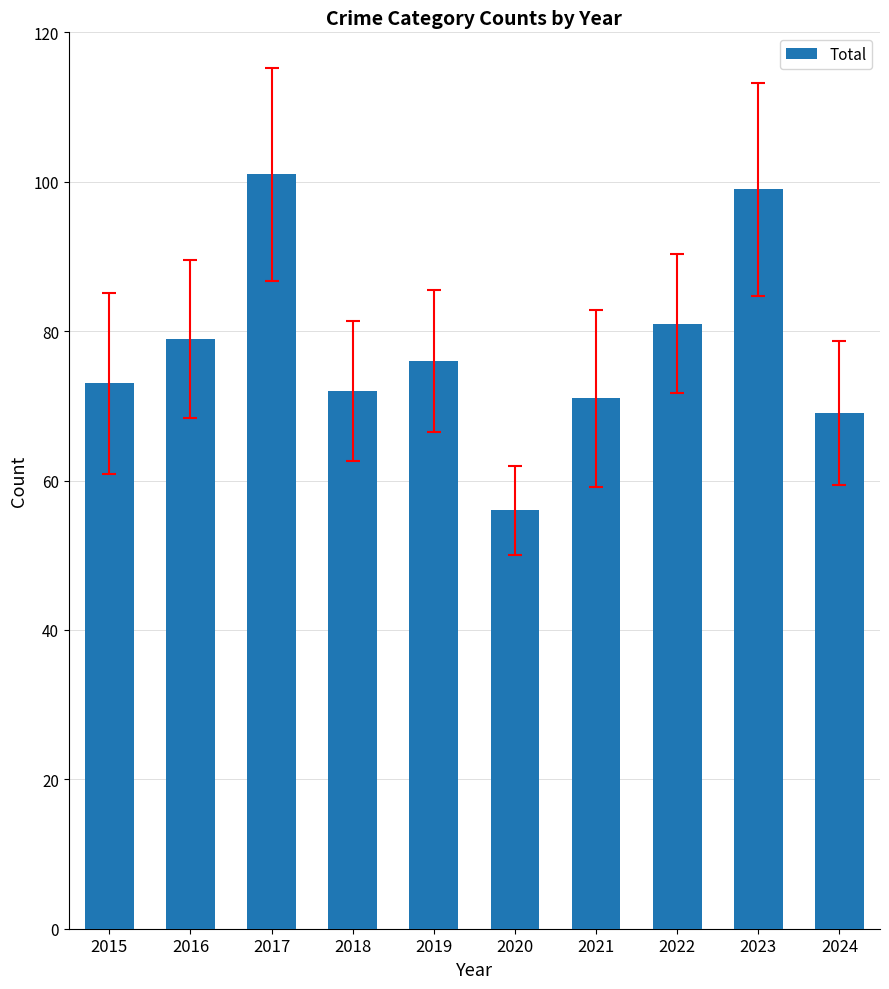

What is the sum of all values?

777